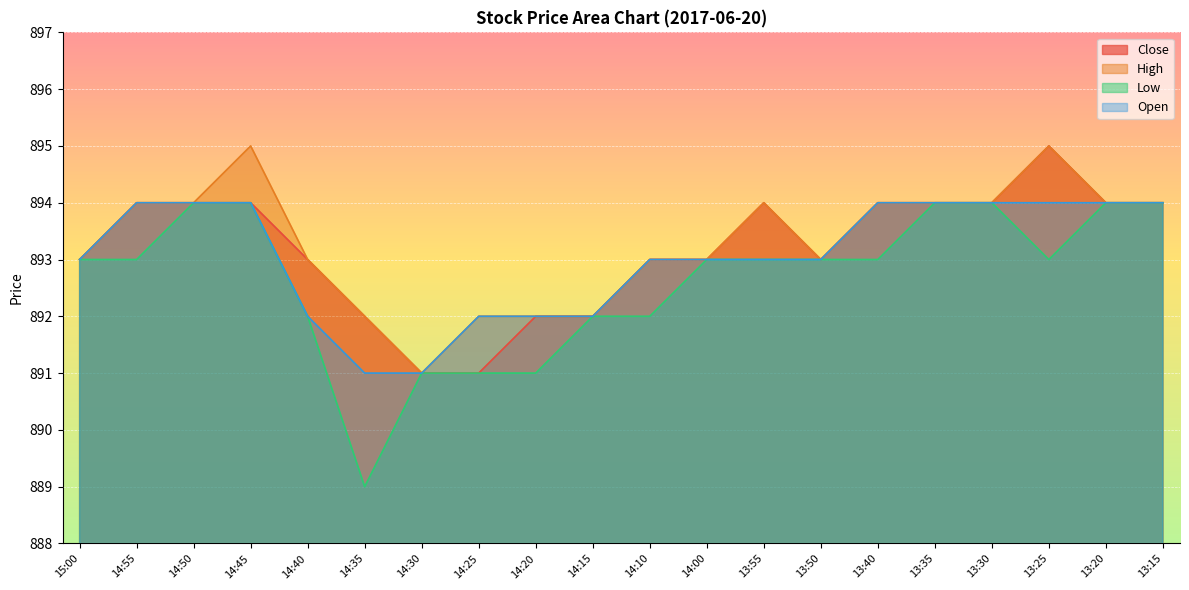

How many distinct data groups are displayed?

4